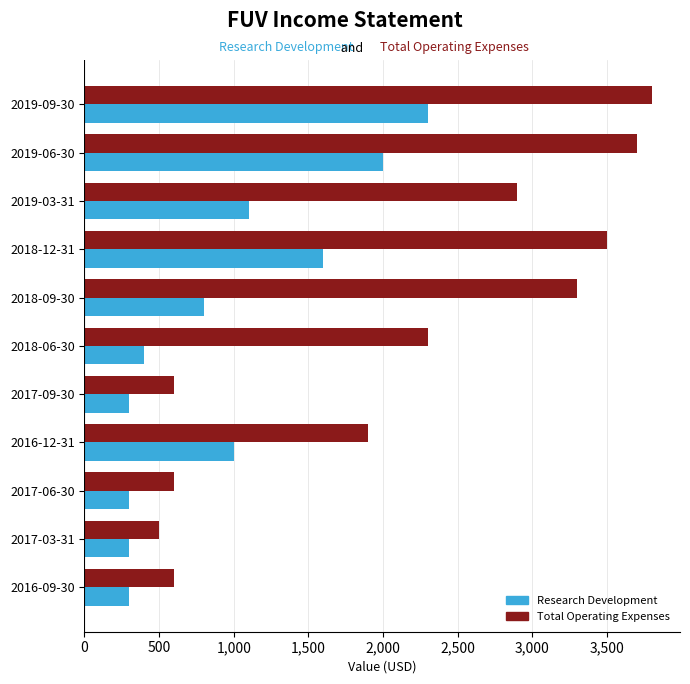

What is the difference between the second highest and second lowest values in the Total Operating Expenses series?

3100